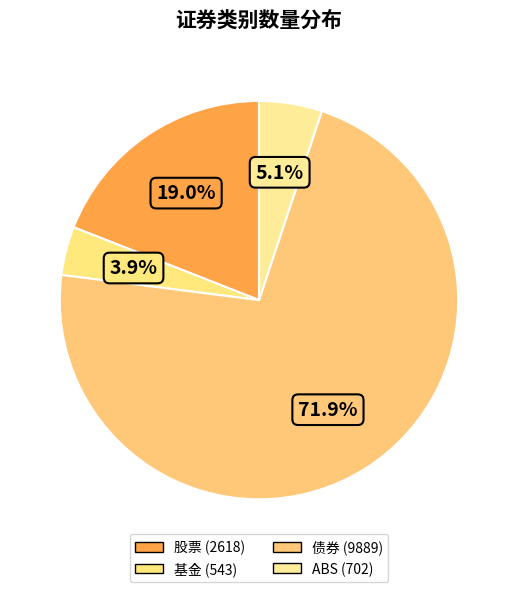

What is the largest slice in the pie chart?

债券